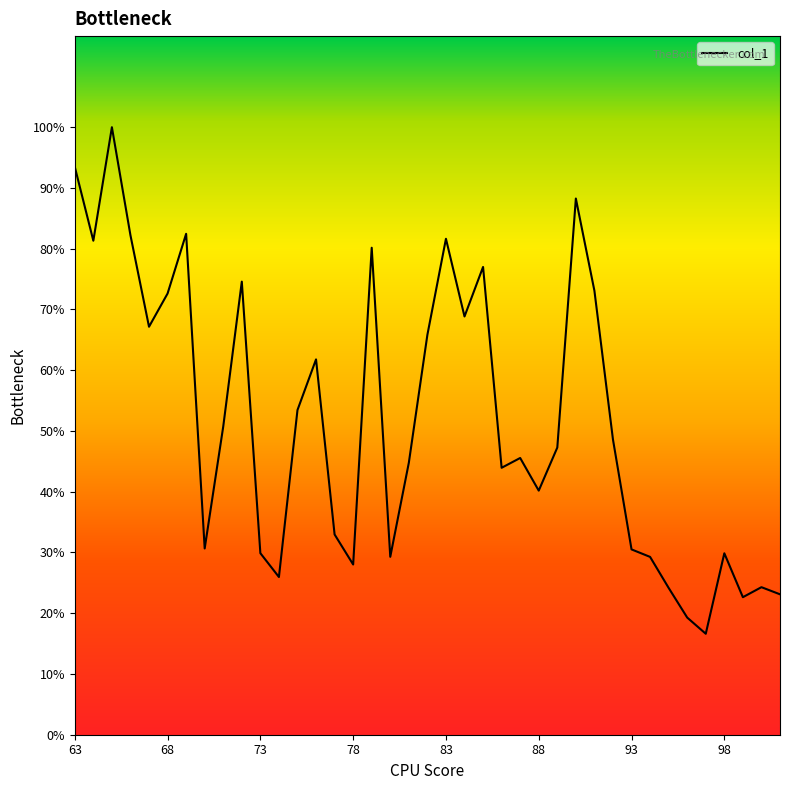

Is this an area chart (filled region under the line)?

No